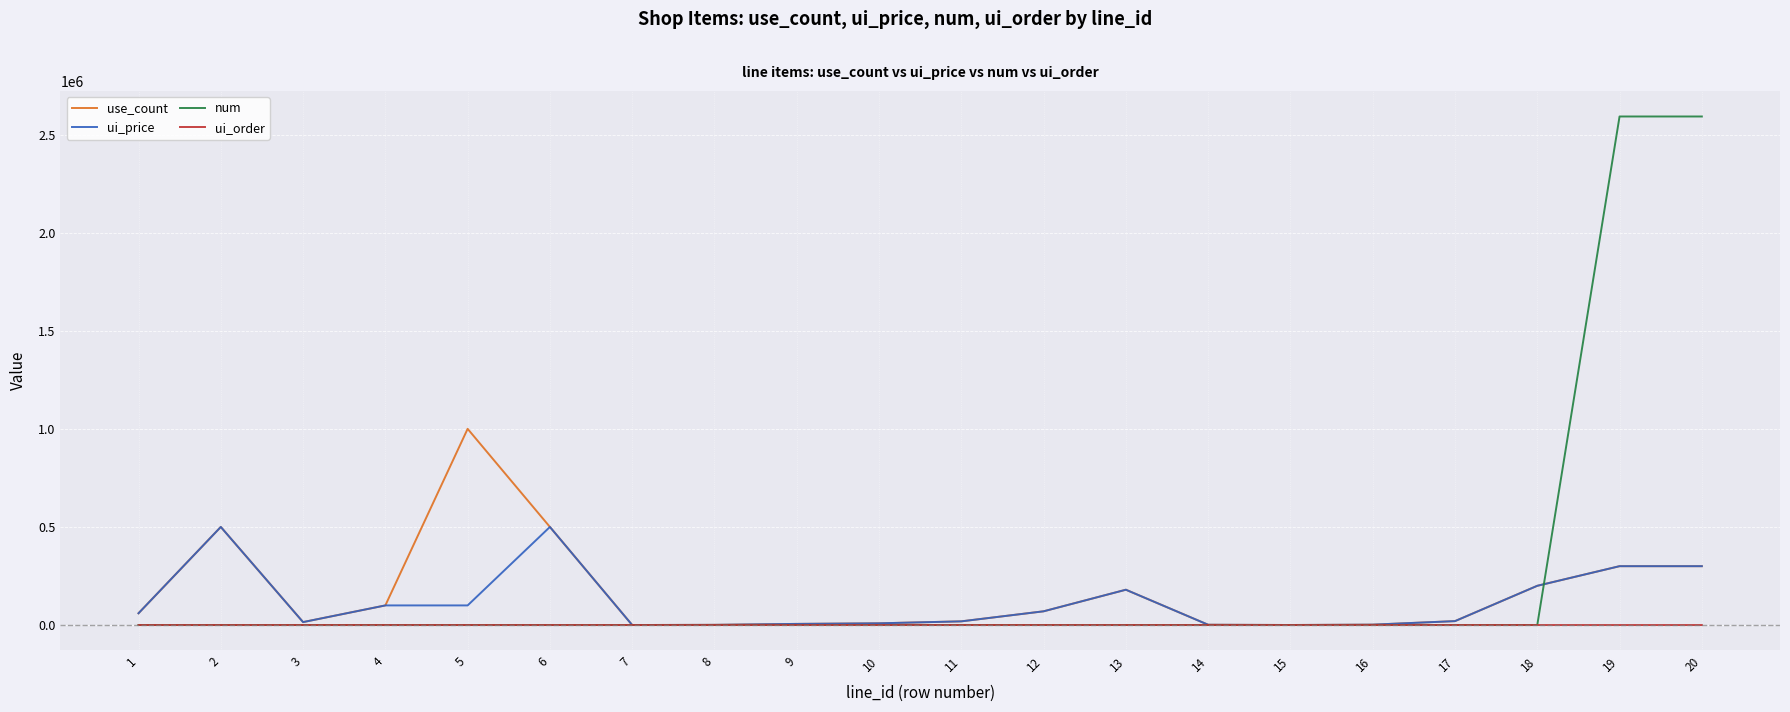

What are all the series names shown in the legend?

use_count, ui_price, num, ui_order